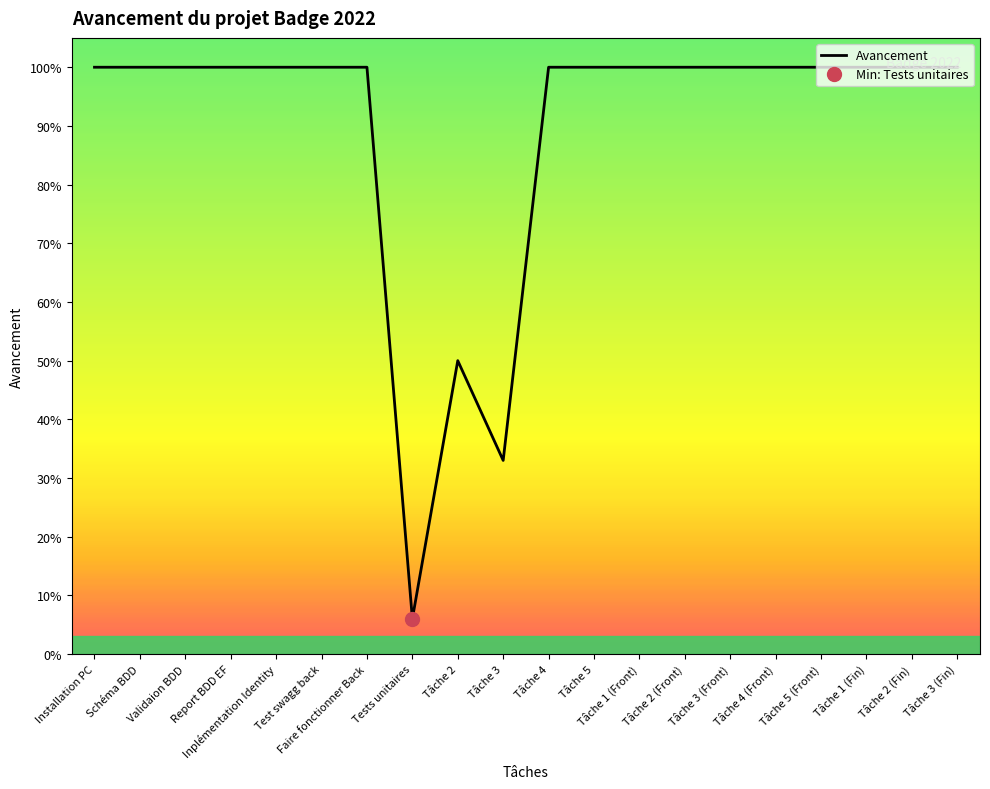

Approximately how many times larger is the value at Tâche 3 compared to Installation PC?

0.3